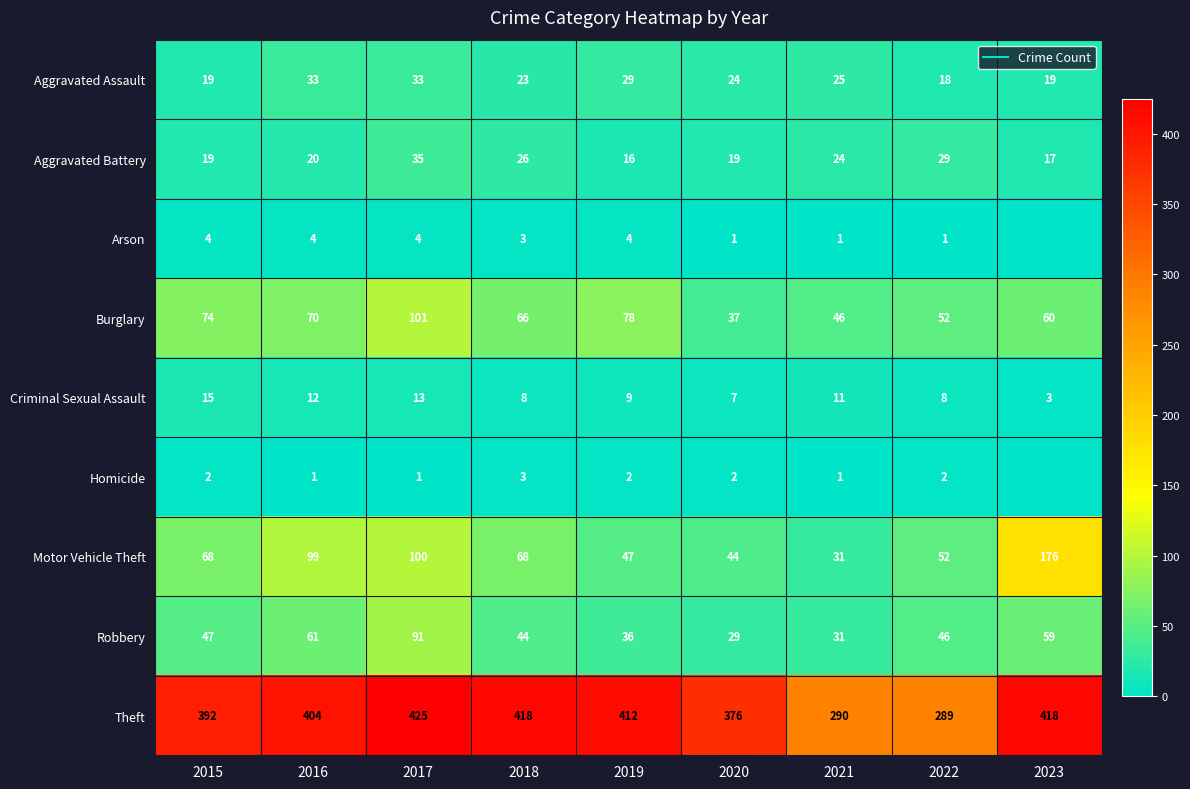

What is the difference between the Burglary values at 2022 and 2020?

15